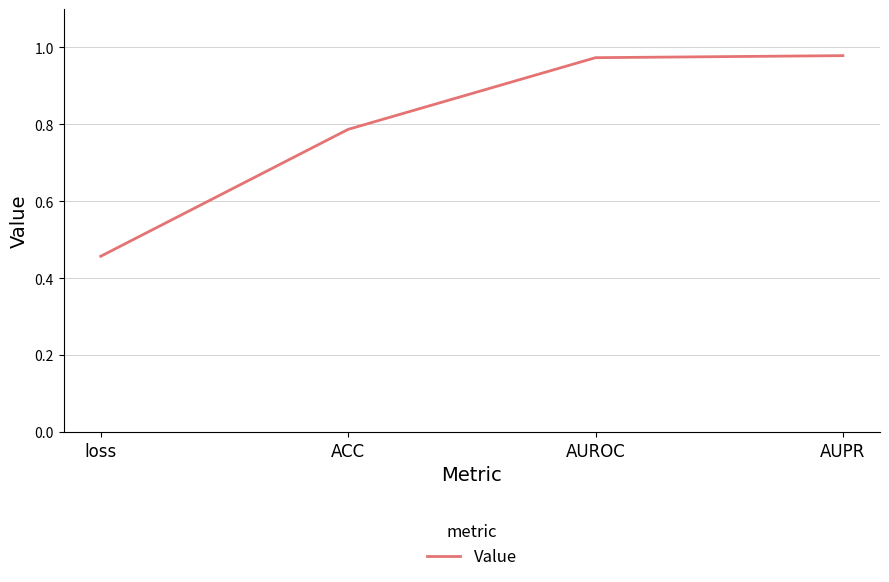

What is the change in value from ACC to AUPR?

+0.2